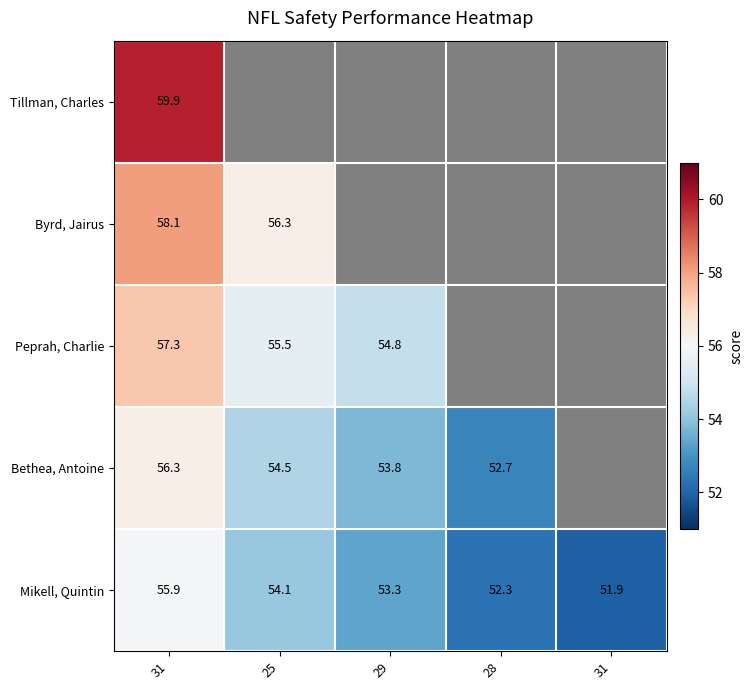

Where is Byrd, Jairus nearest to the value 57?

25